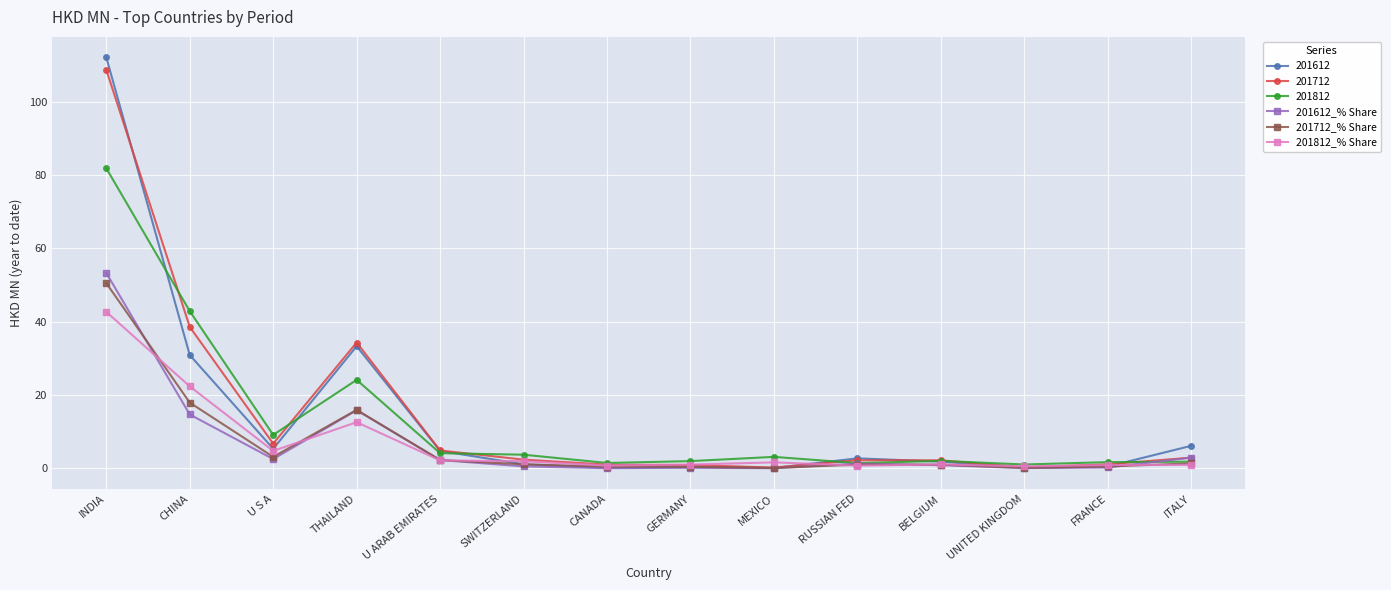

What is the total value across all series at THAILAND?

136.1